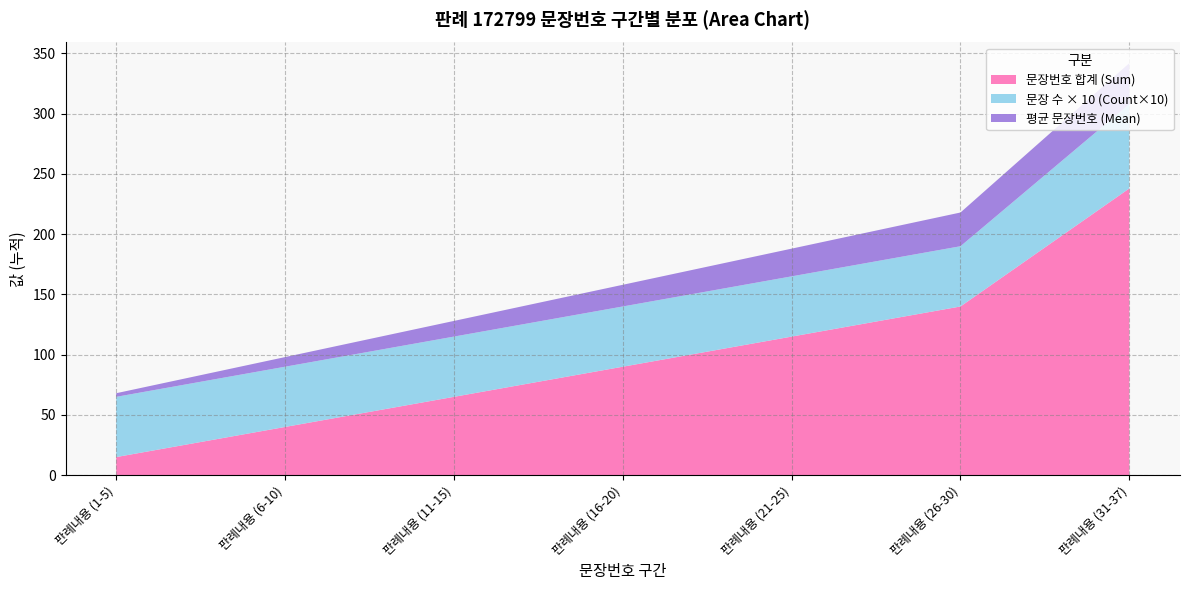

True or false: 문장번호 합계 (Sum) has a value of 65 at 판례내용 (11-15).

True